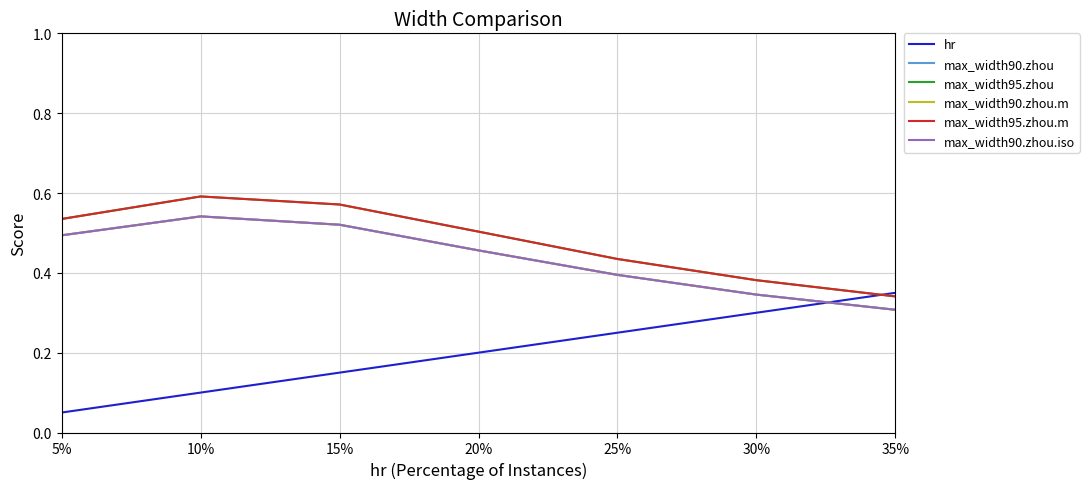

Does the chart have visible grid lines?

Yes